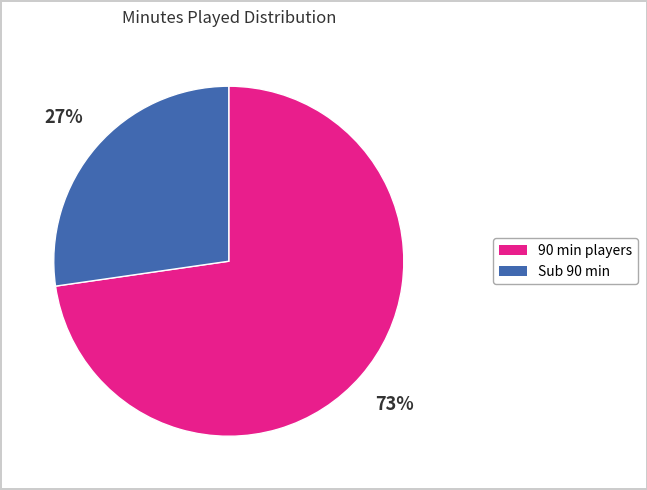

How many segments does this pie chart have?

2